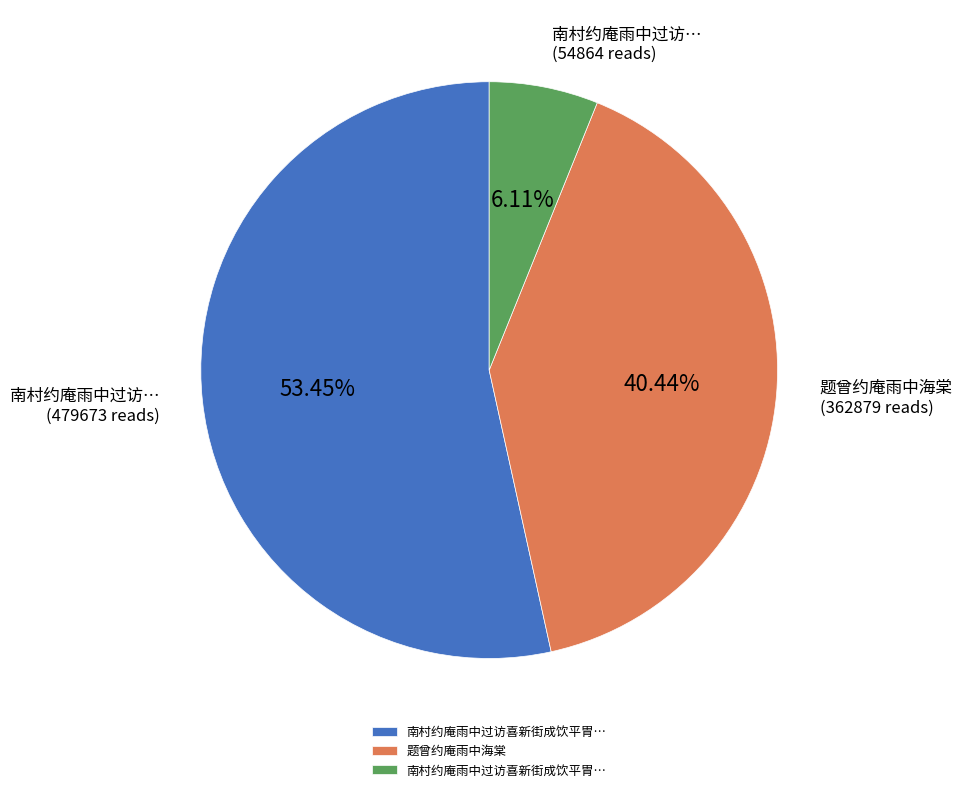

How many slices are in this pie chart?

3